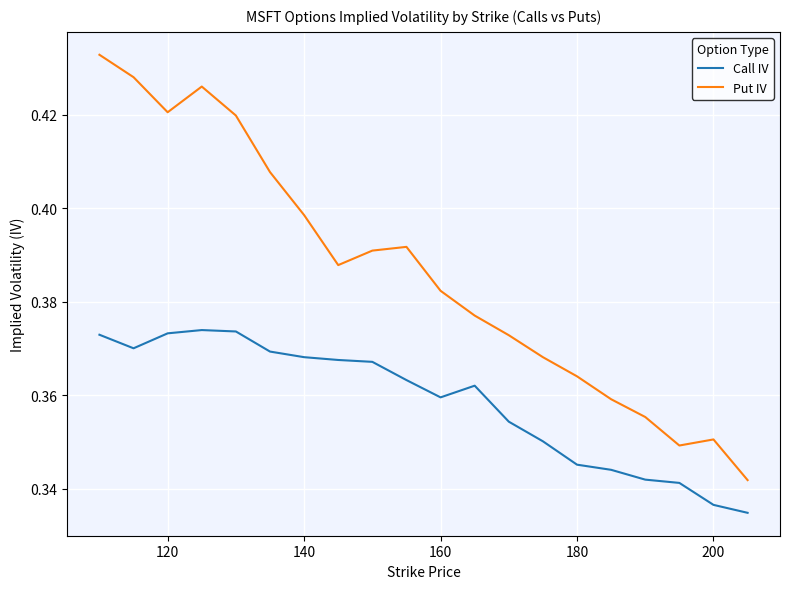

Which series has the widest spread of values?

Put IV